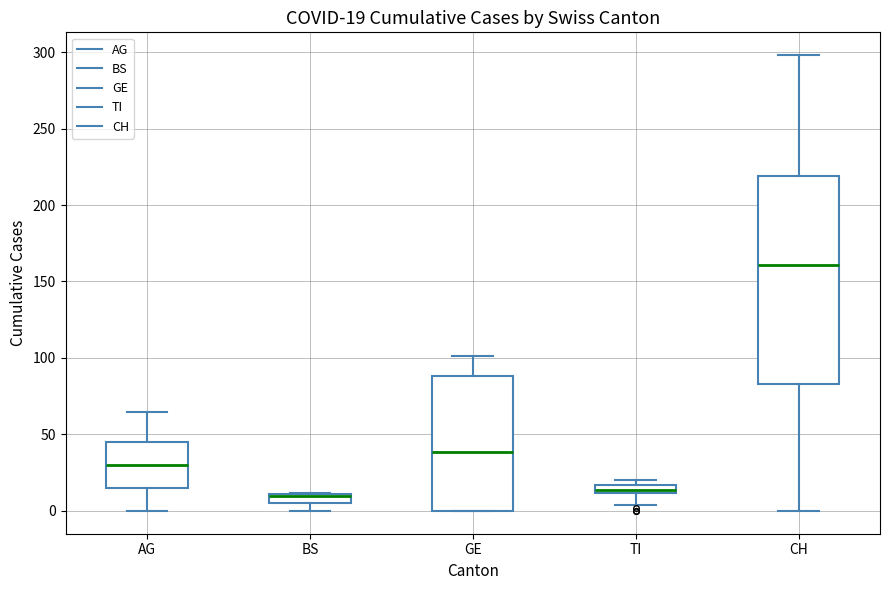

Comparing the boxes themselves (not the whiskers), which one is the tallest?

CH